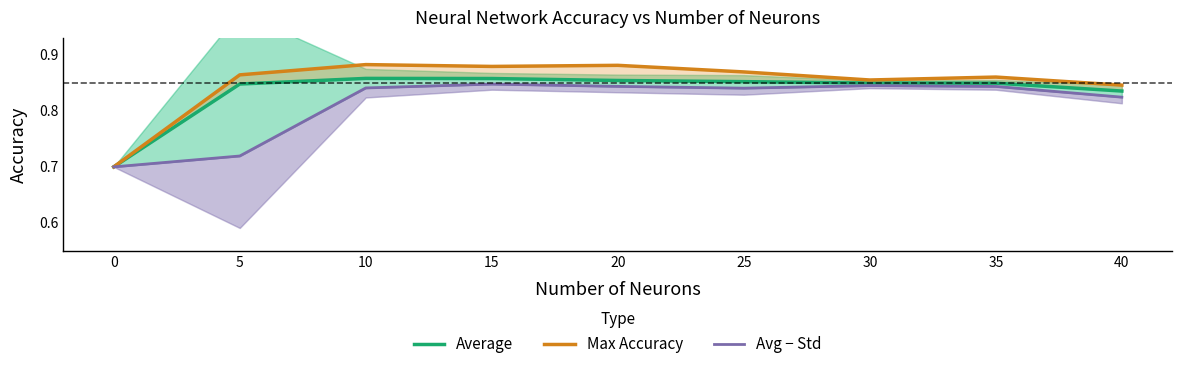

At which category does Avg − Std reach its first local valley?

25